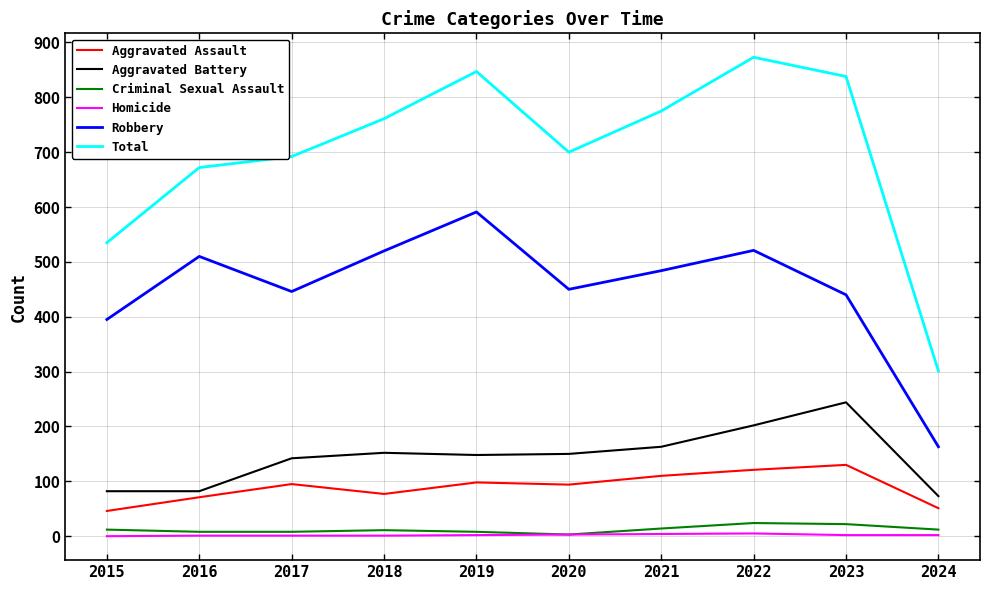

Is it true that Homicide equals 2 at 2023?

True